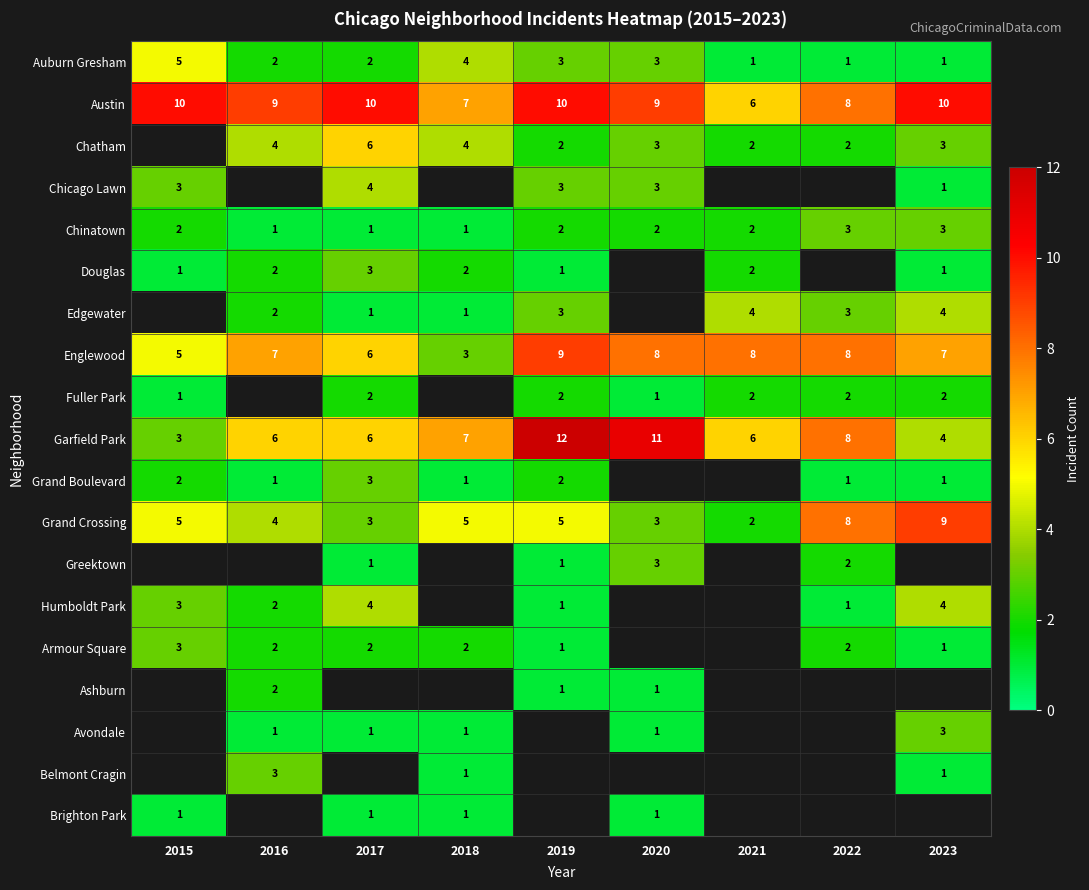

What is the difference between the highest and lowest values at 2020?

10.0